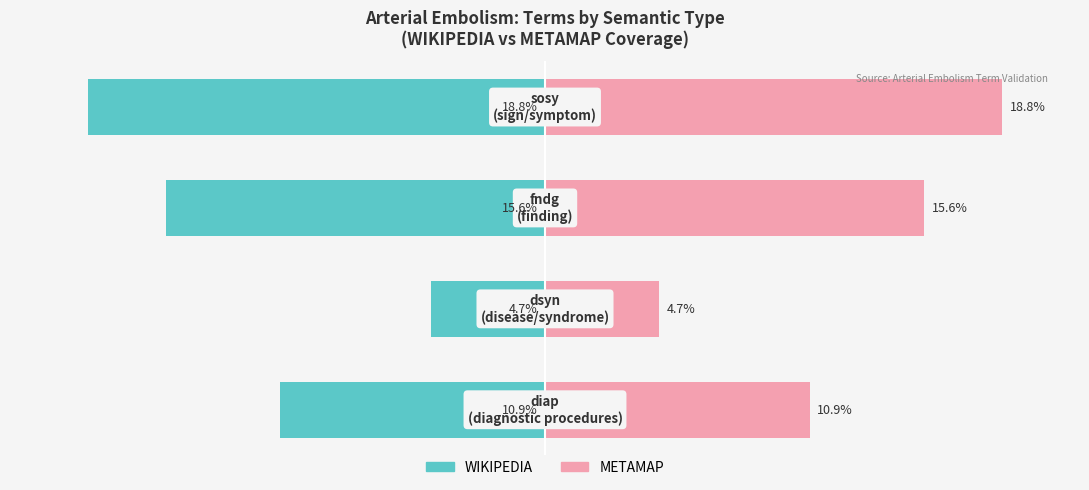

How many bars are there in each group?

2